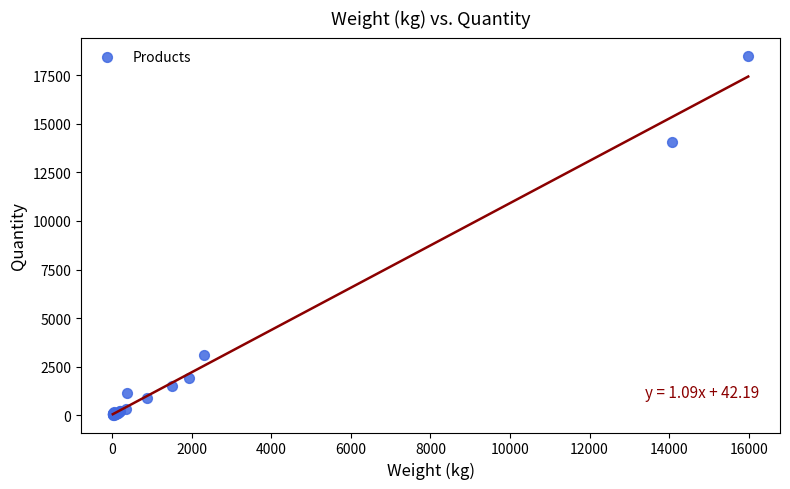

What Y value in the scatter plot is closest to 9275?

14063.2